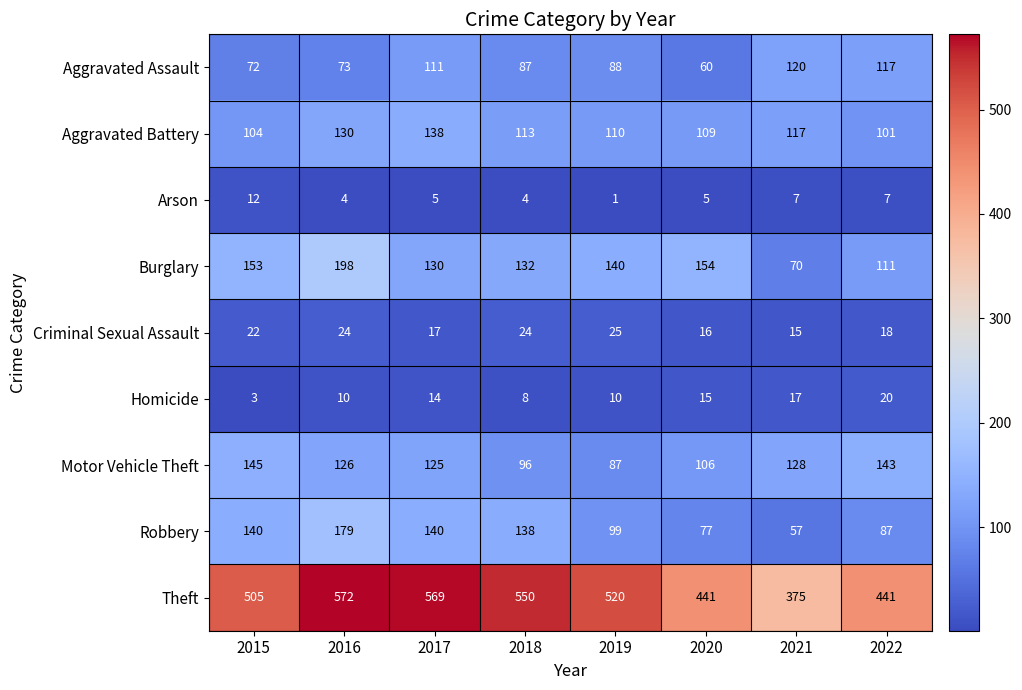

List the series in order of their peak value, lowest first.

Arson, Homicide, Criminal Sexual Assault, Aggravated Assault, Aggravated Battery, Motor Vehicle Theft, Robbery, Burglary, Theft